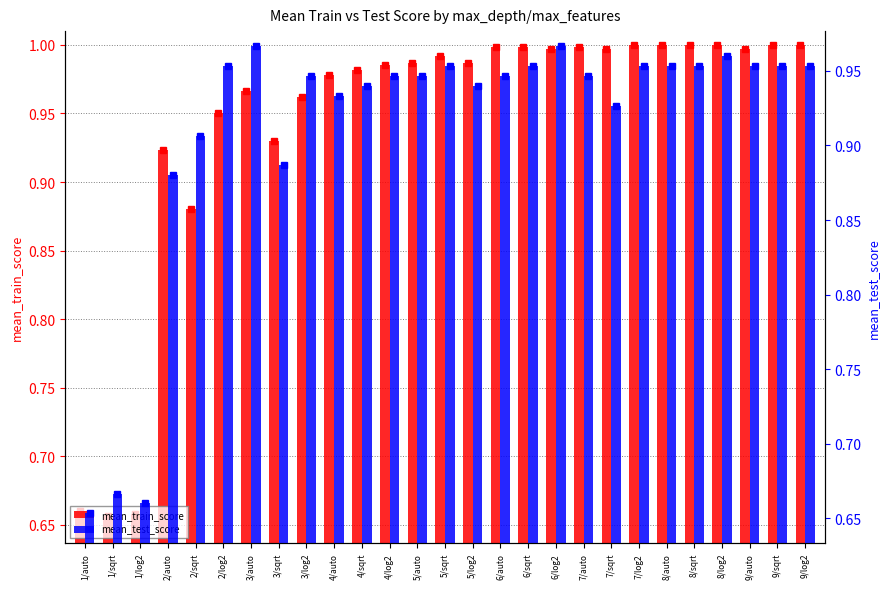

Which label corresponds to the smallest value in the chart?

1/auto